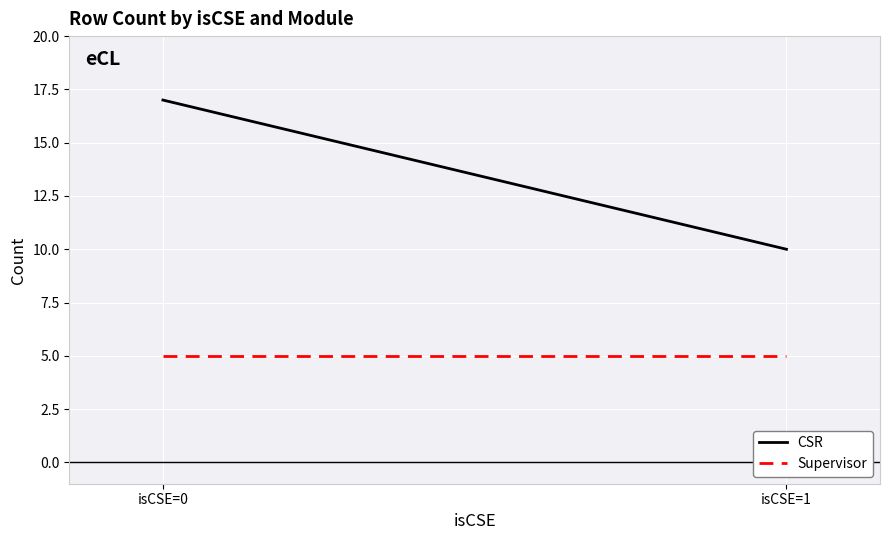

At which label is CSR closest to 13?

isCSE=1